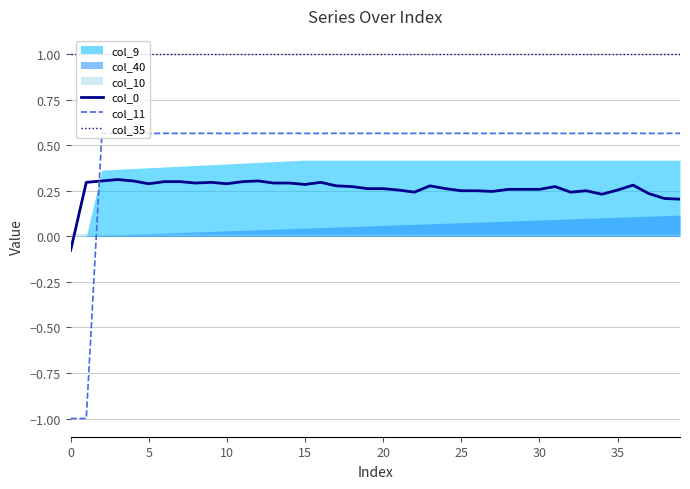

What is the smallest value displayed?

-1.0